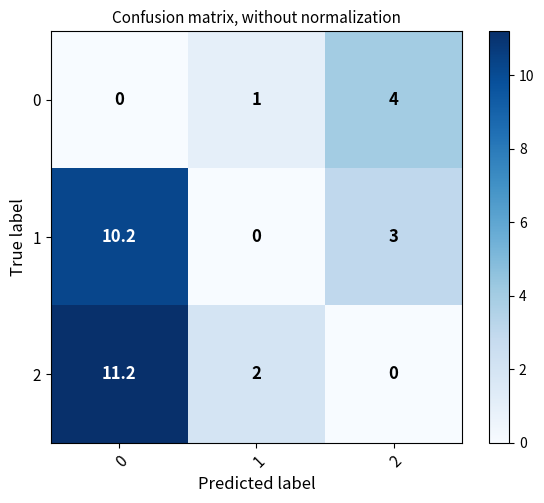

How many positive values does the 2 series have?

2